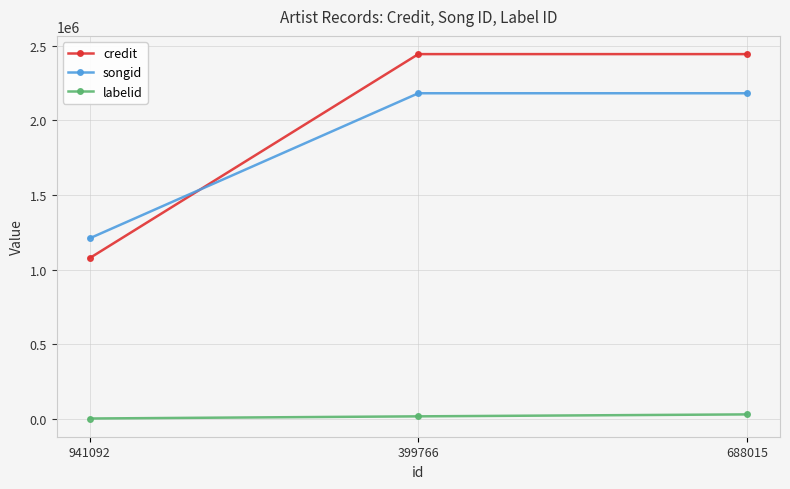

What is the minimum value for labelid?

2076